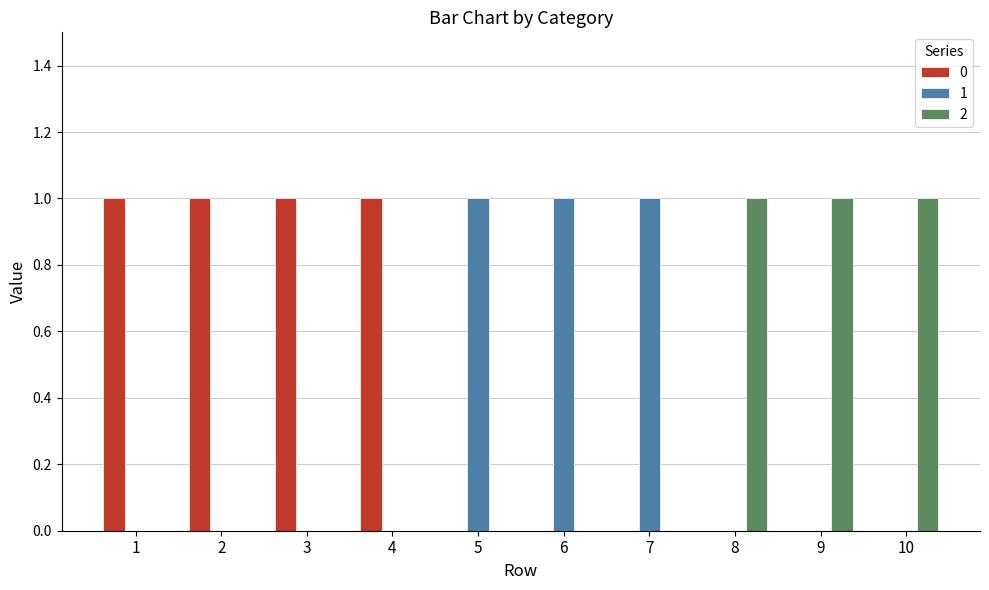

How many data points does each series have?

10